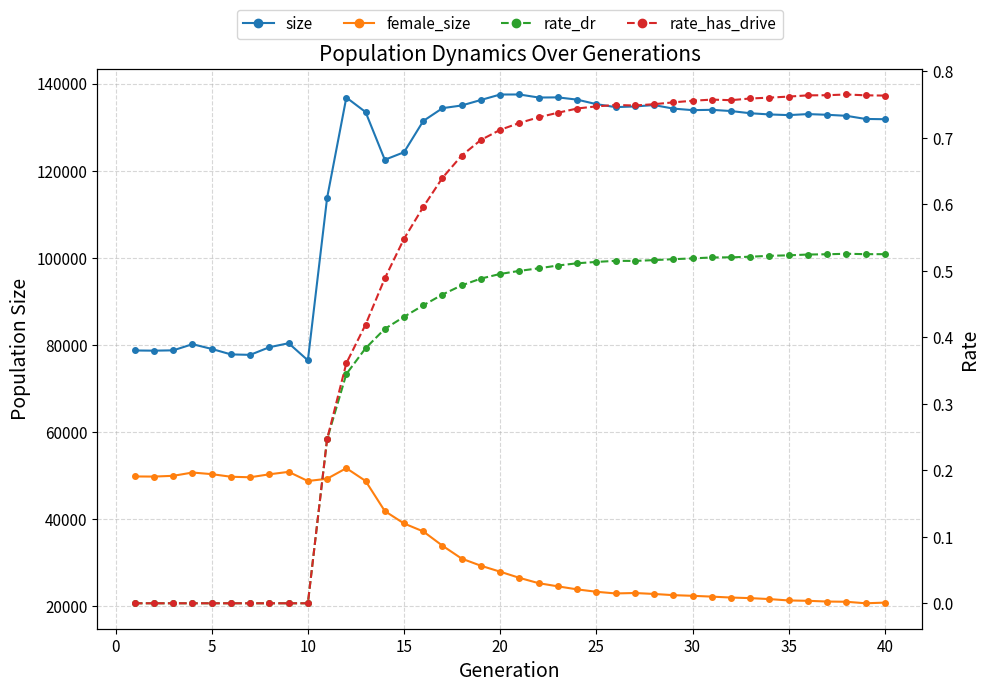

How many values in rate_dr are above zero?

30